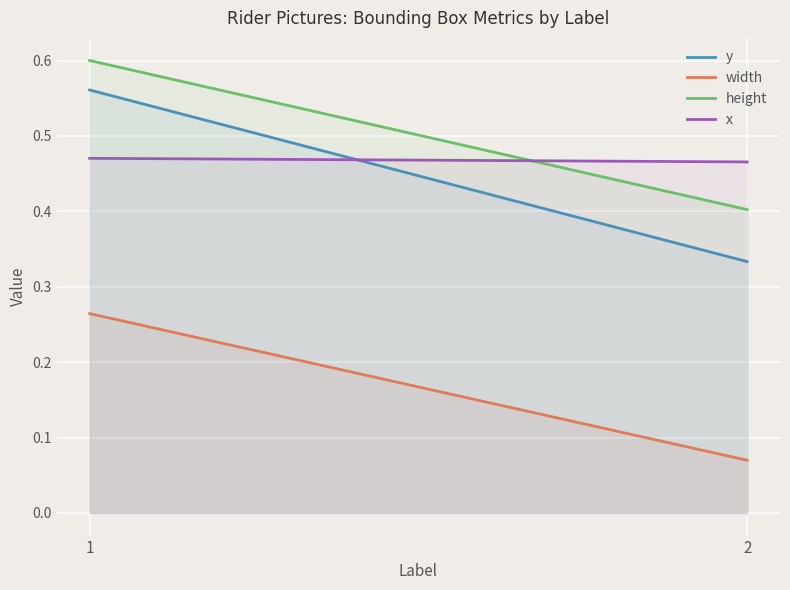

The width series shows 0.4 at 2. True or false?

False